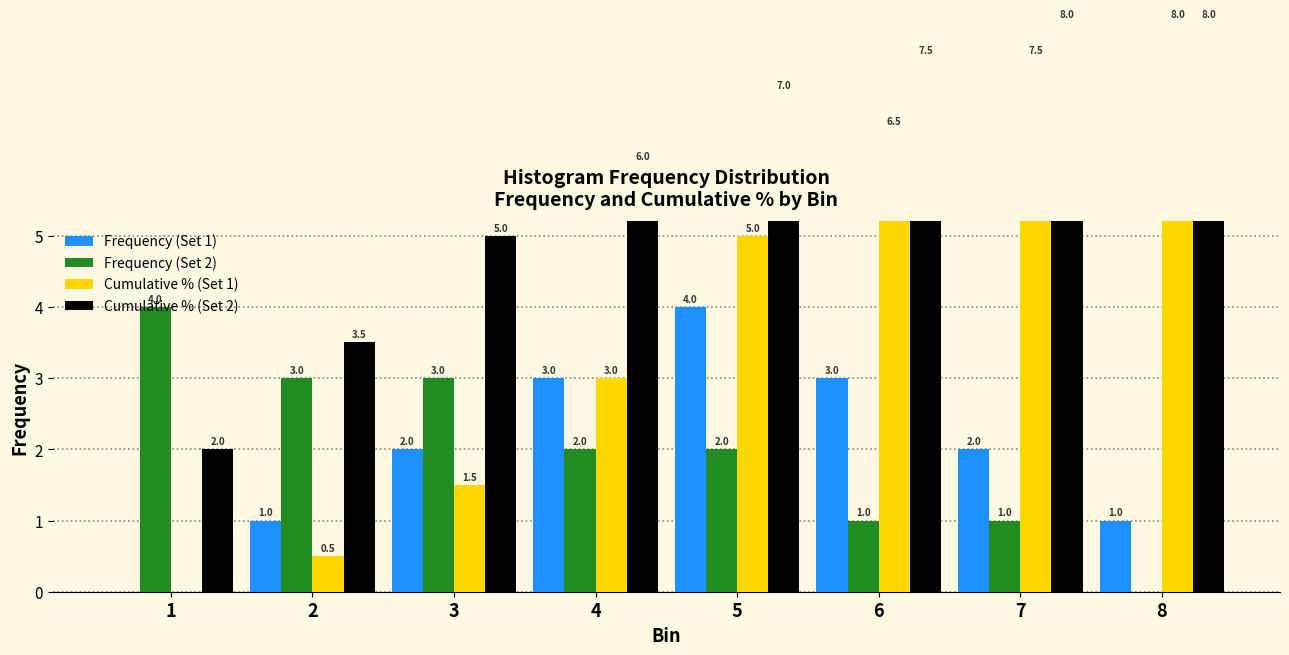

Are the bars horizontal?

No